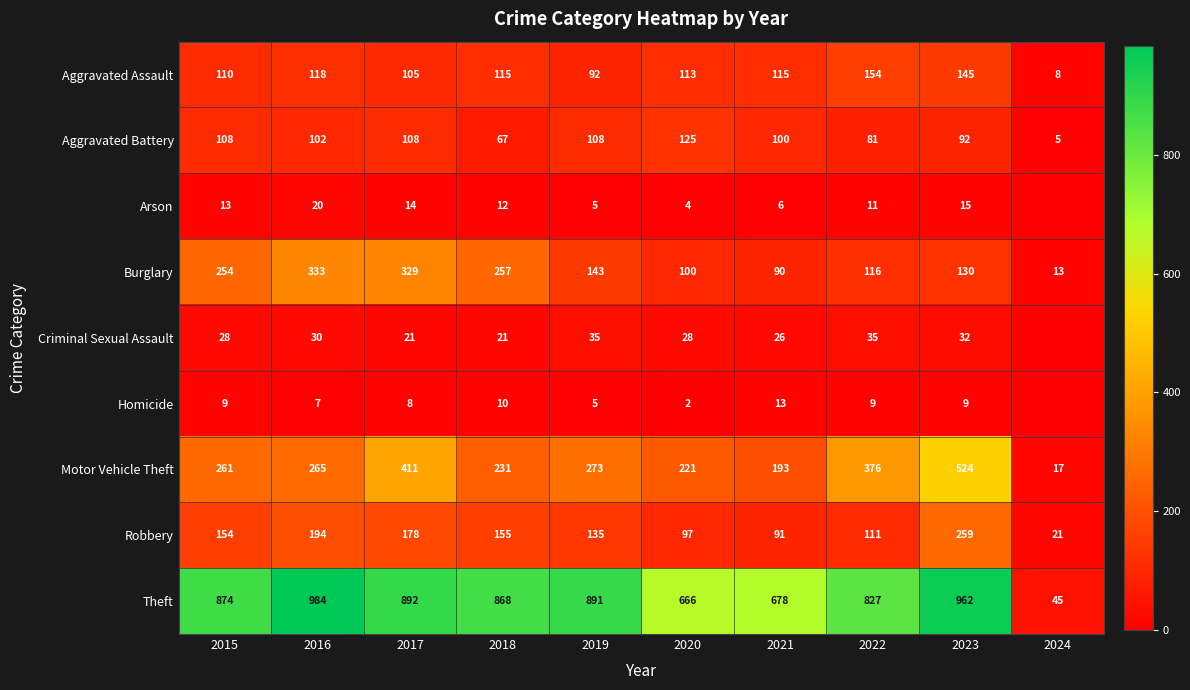

What is the difference between the Robbery values at 2019 and 2023?

124